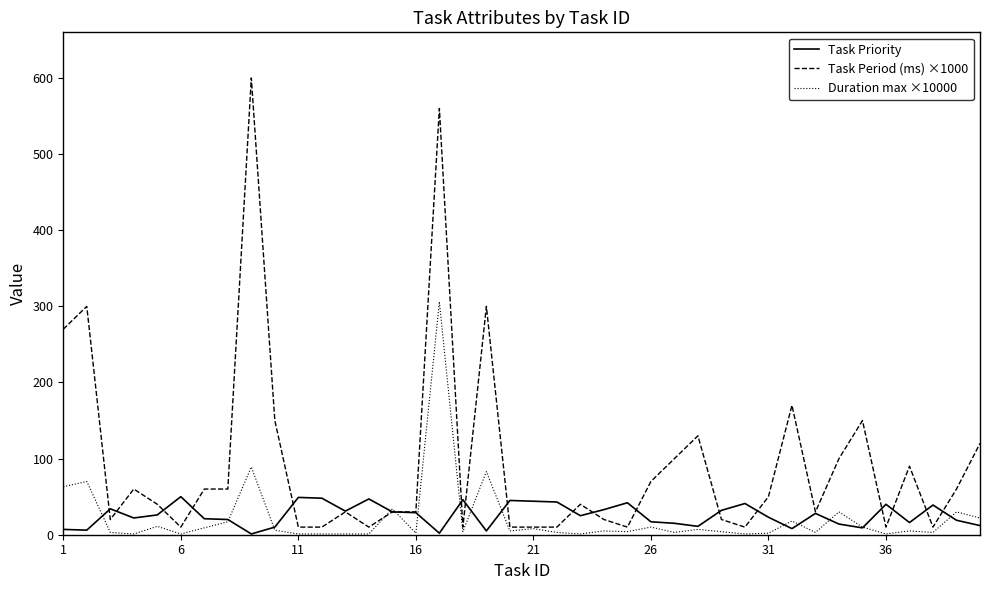

Which series has the largest total across all categories?

Task Period (ms) ×1000